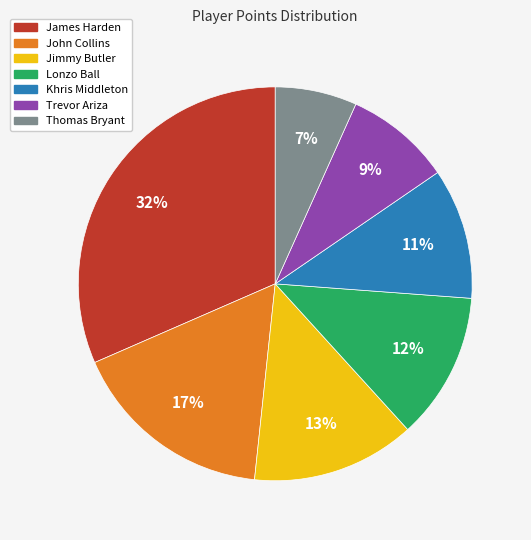

To the nearest percent, what is the difference between the largest and smallest slice percentages?

25%